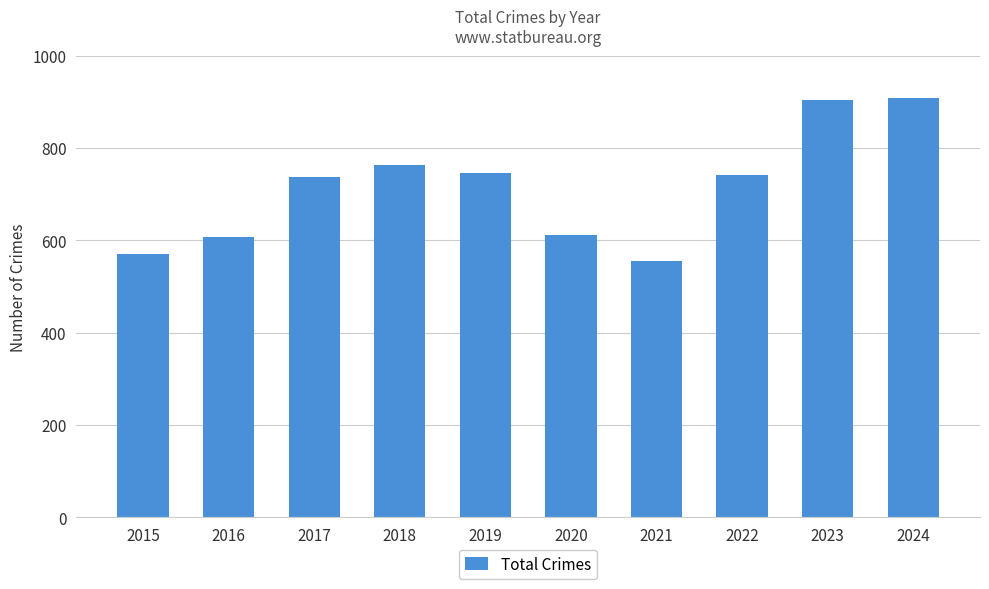

What is the value of the 2nd bar from the left?

607